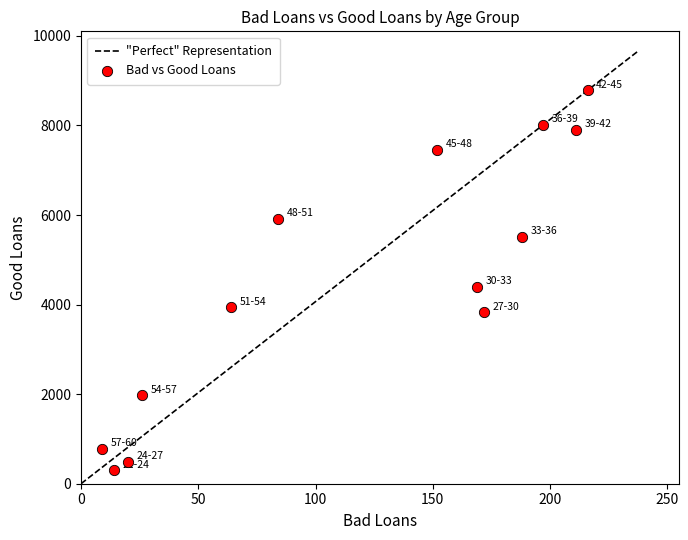

What is the range of Y values (max minus min)?

8488